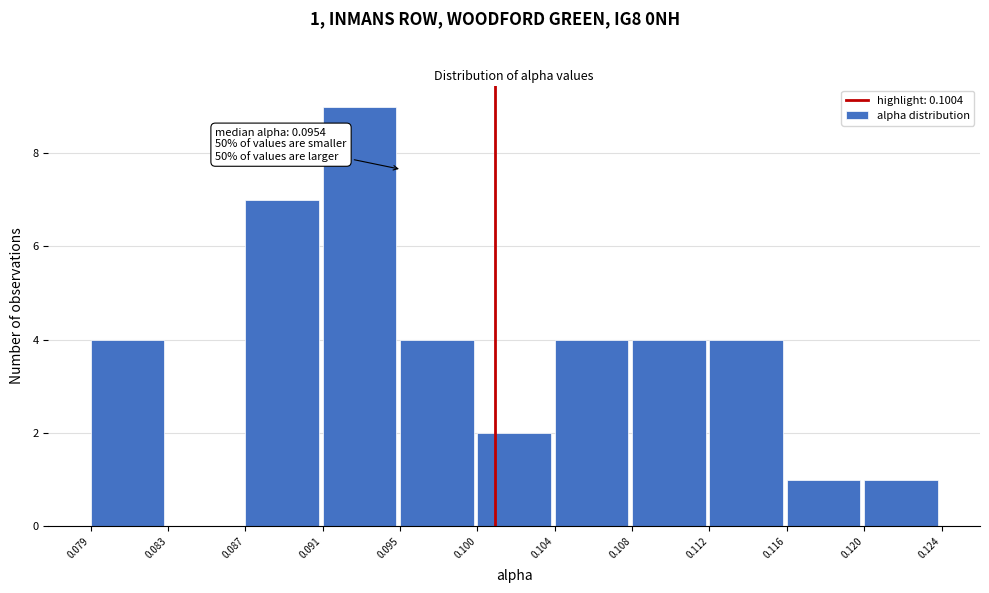

Which range on the x-axis has the tallest bar?

0.091 to 0.095